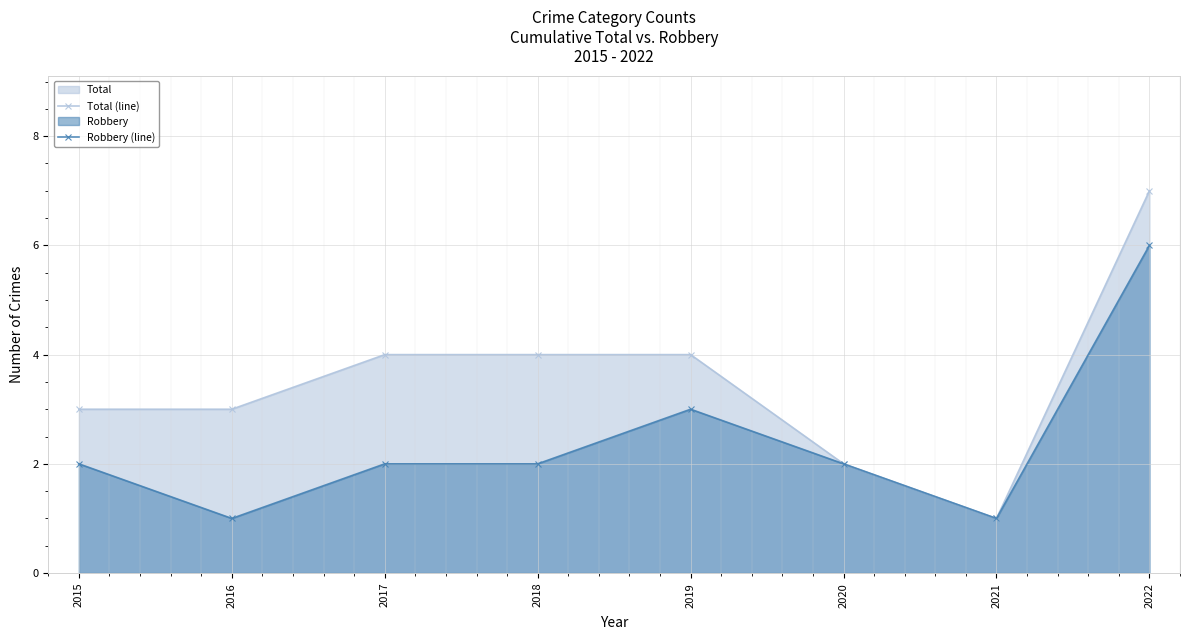

What is the difference between the maximum and minimum values in the Total (line) series?

6